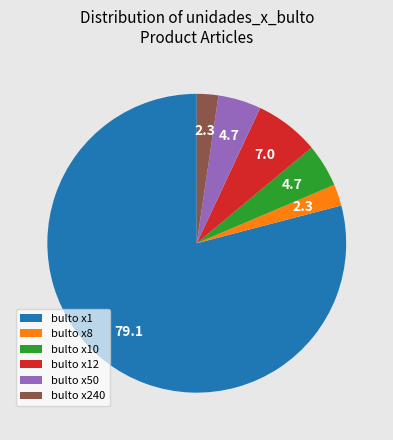

Which category accounts for the majority?

bulto x1